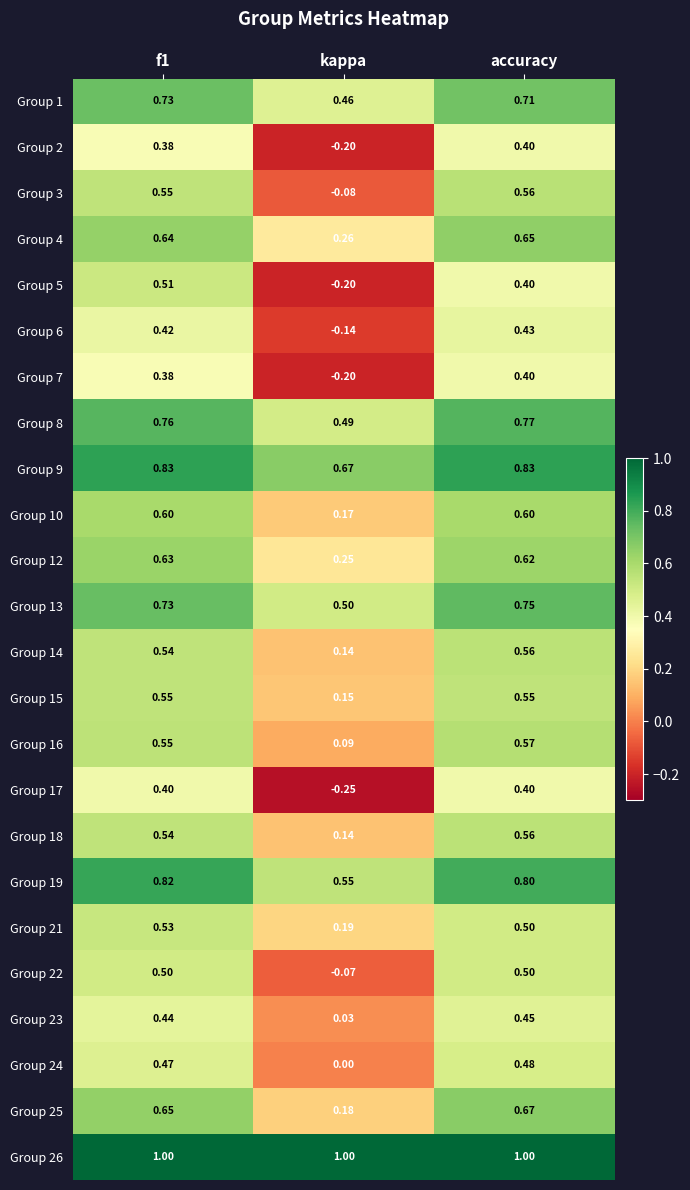

At which category is the sum across all series the highest?

accuracy